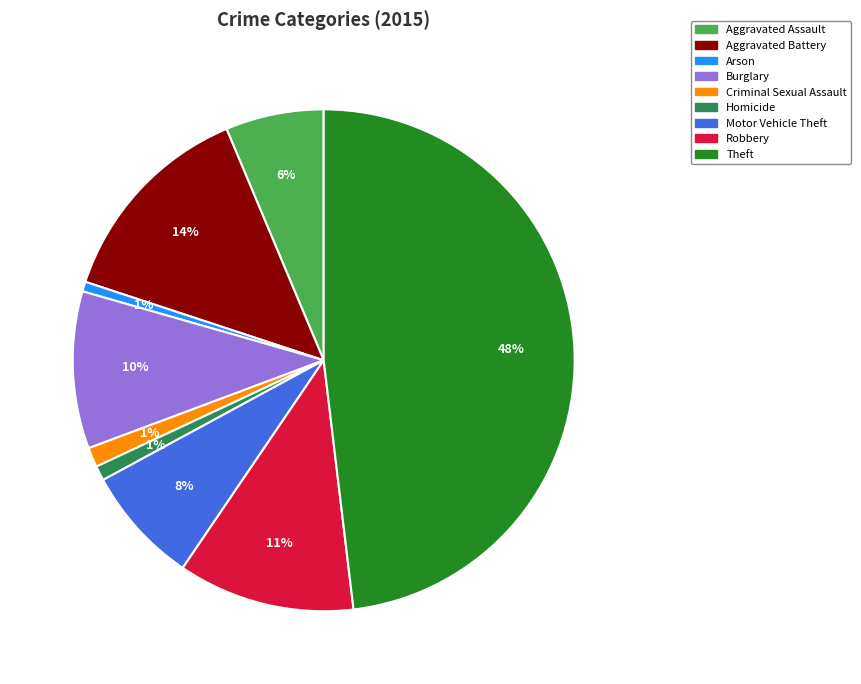

Is Arson the majority of the pie?

No